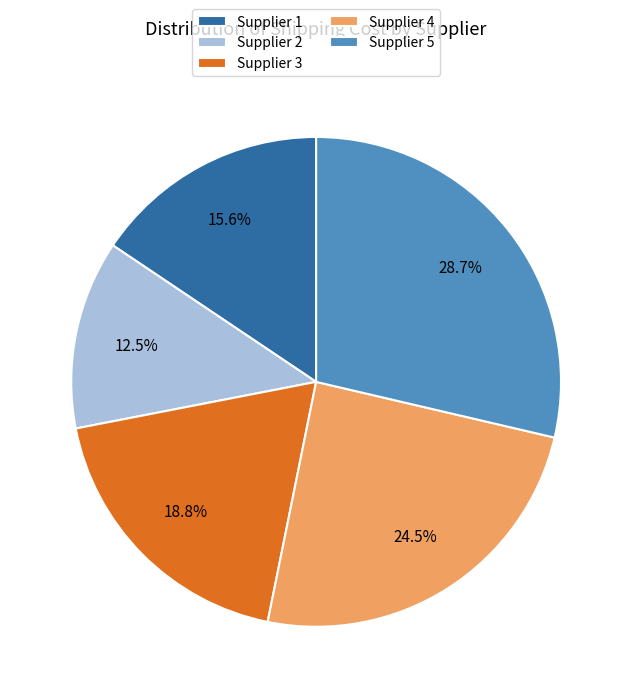

How many segments does this pie chart have?

5